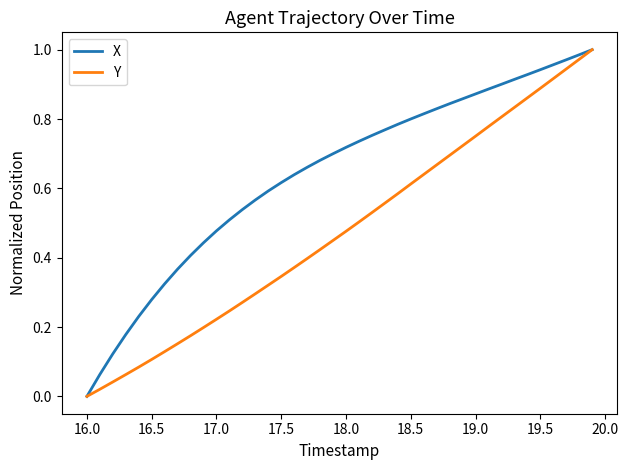

Which series has the largest total across all categories?

X